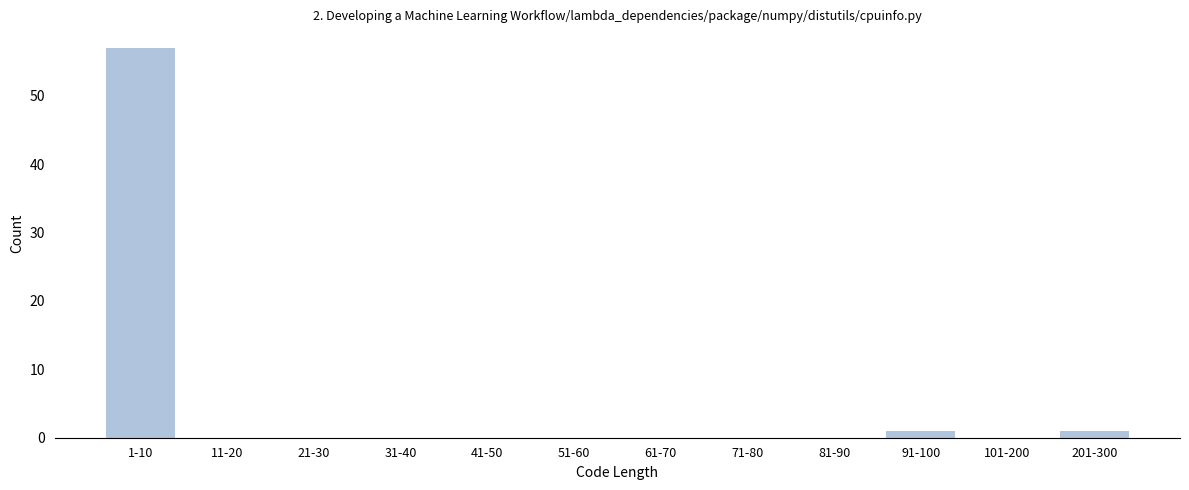

Reading left to right, extract all data points from this chart.

1-10=57	11-20=0	21-30=0	31-40=0	41-50=0	51-60=0	61-70=0	71-80=0	81-90=0	91-100=1	101-200=0	201-300=1